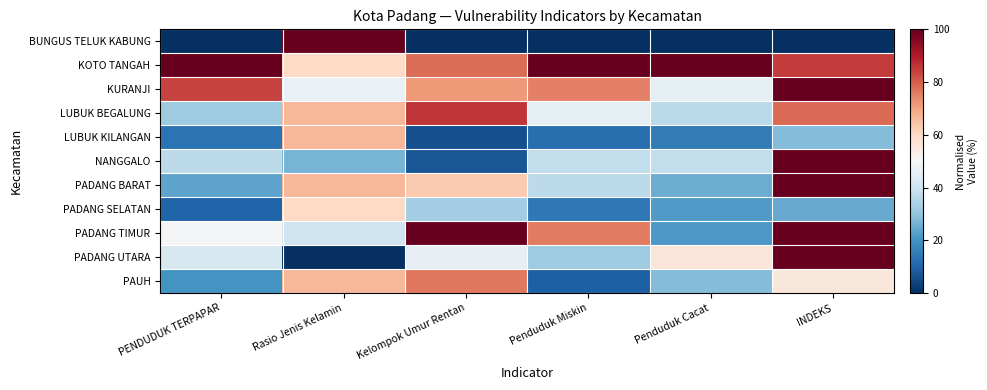

How many series are shown in this chart?

11